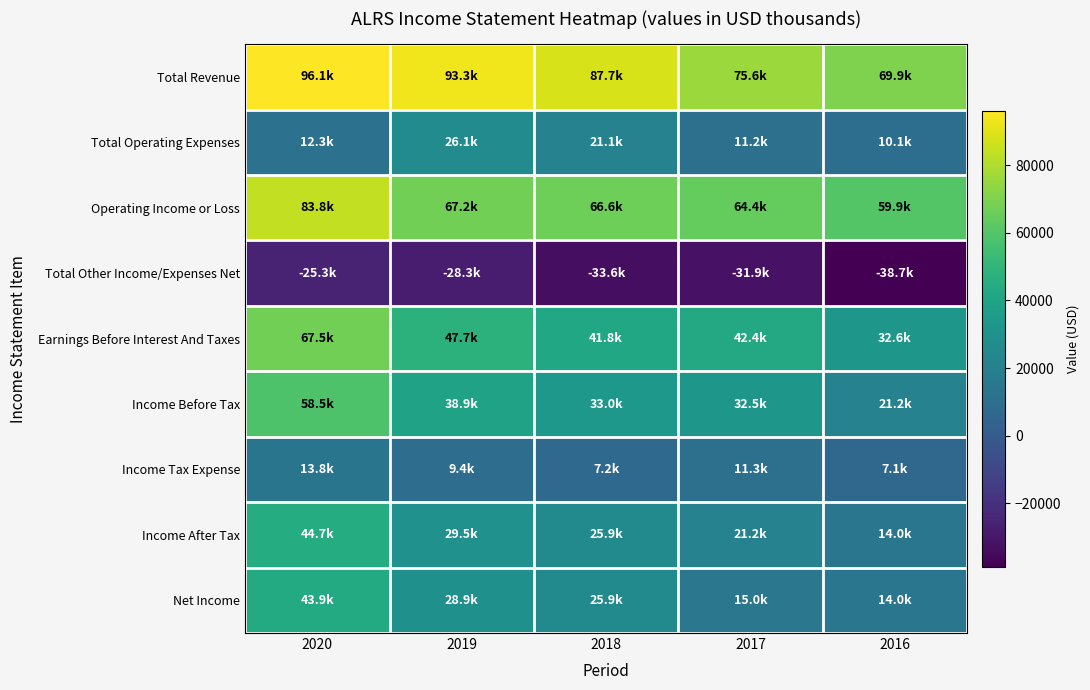

At which category does the chart reach its peak across all series?

2020